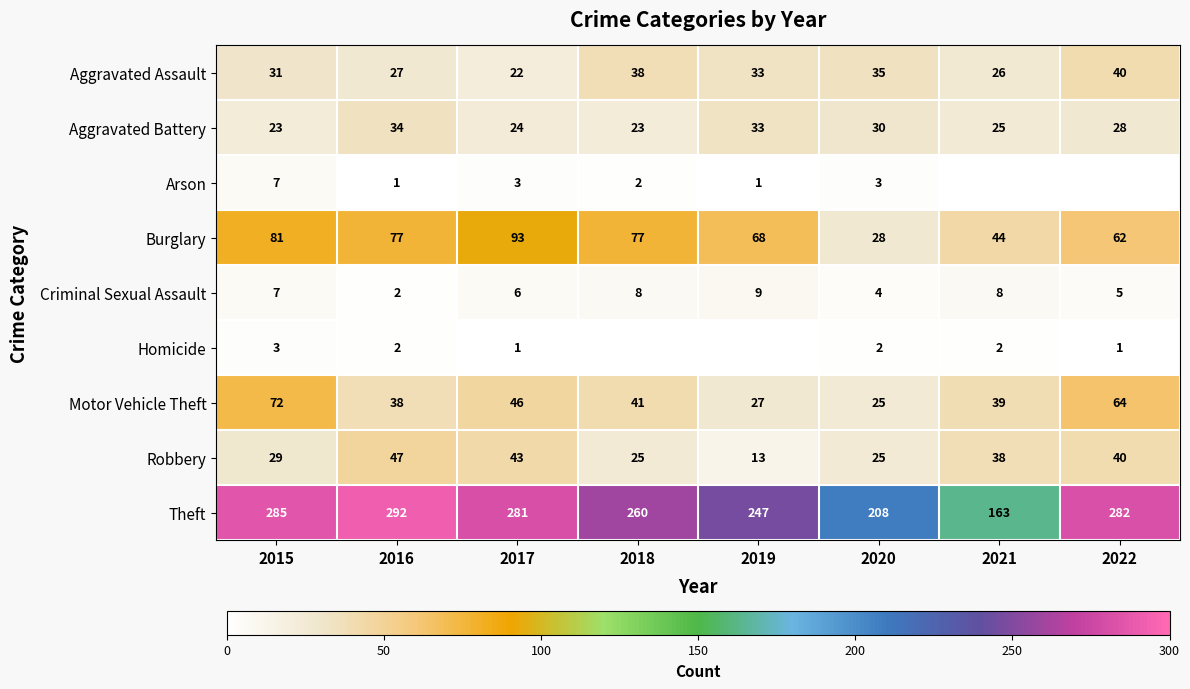

What is the difference between the maximum and second lowest values in the Burglary series?

49